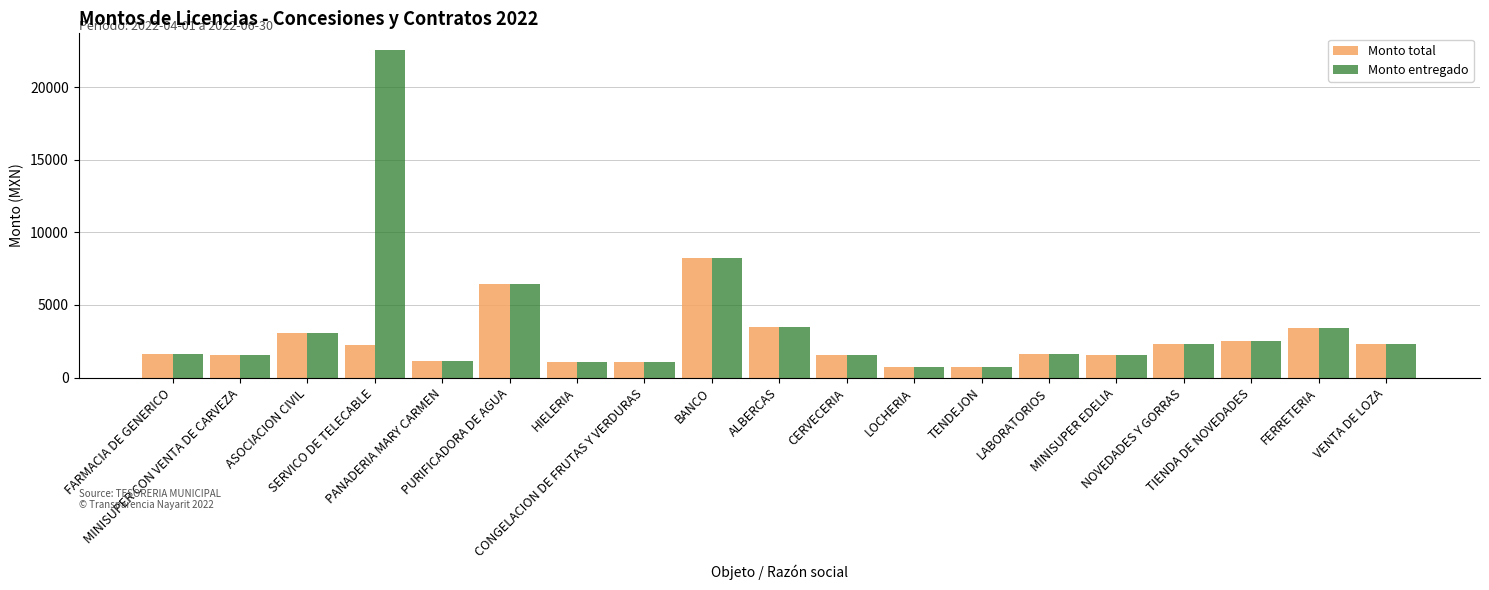

What is the sum of all Monto total values?

46731.2